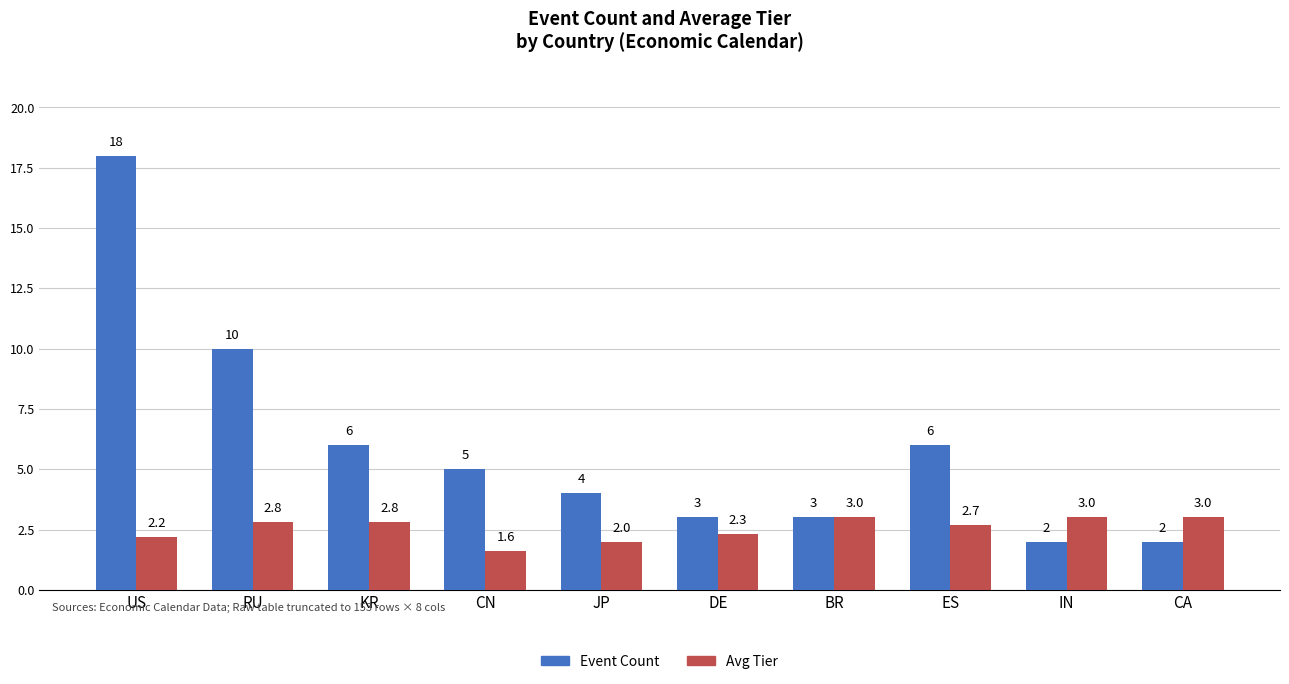

How many values in the Event Count series are below 5?

5